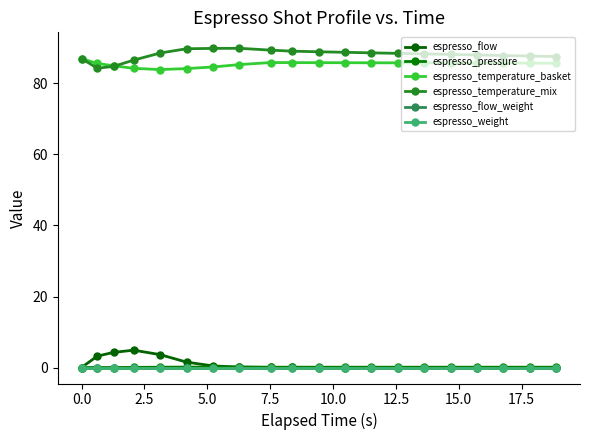

Does the chart have visible grid lines?

No